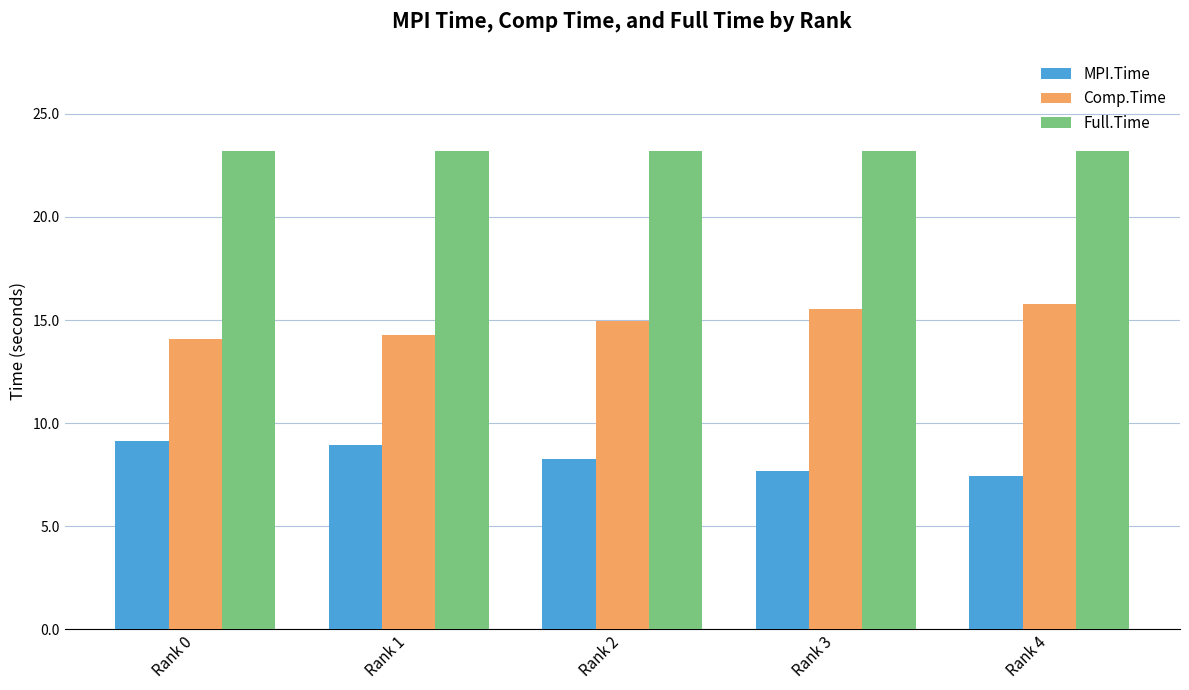

What is the difference between the maximum and second lowest values in the Comp.Time series?

1.5